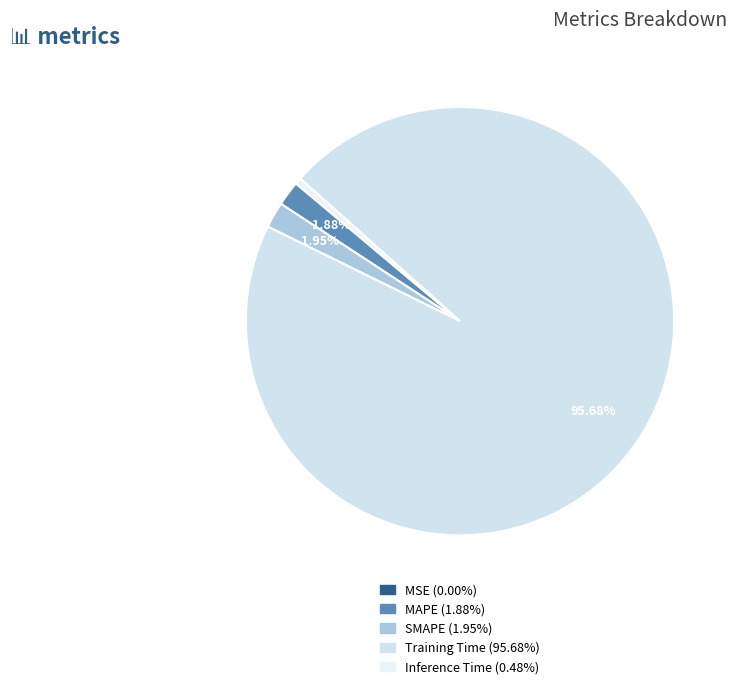

Rank the categories by value from highest to lowest.

Training Time, SMAPE, MAPE, Inference Time, MSE